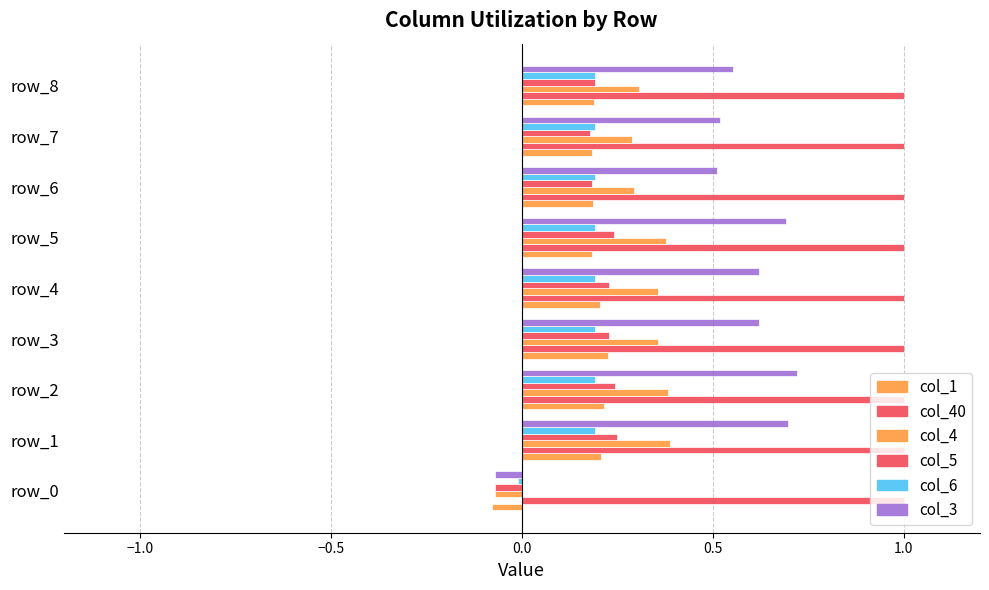

How many series are shown in this chart?

6